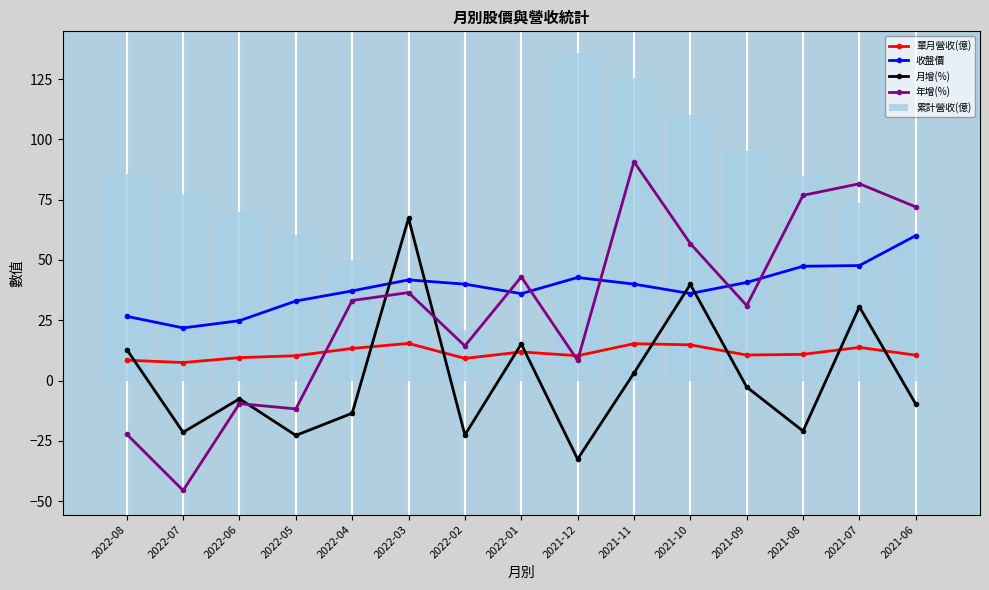

What is the approximate value of 月增(%) at 2021-06?

-9.7